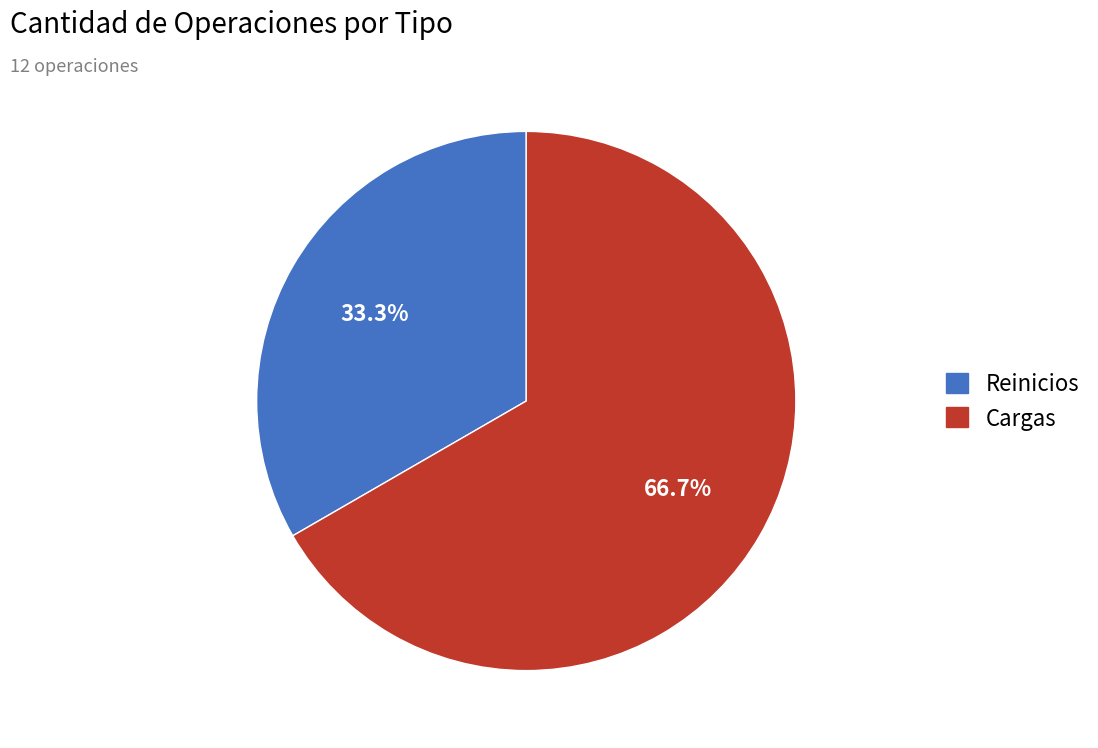

Which slice represents more than half of the pie?

Cargas